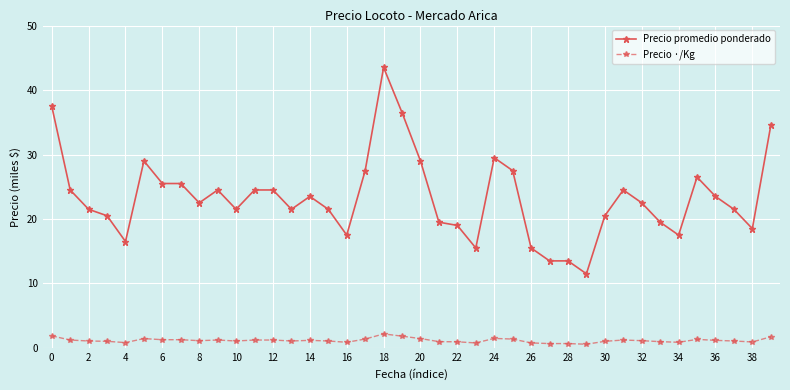

True or false: Precio ·/Kg has more than 1 points higher than both neighbors.

True